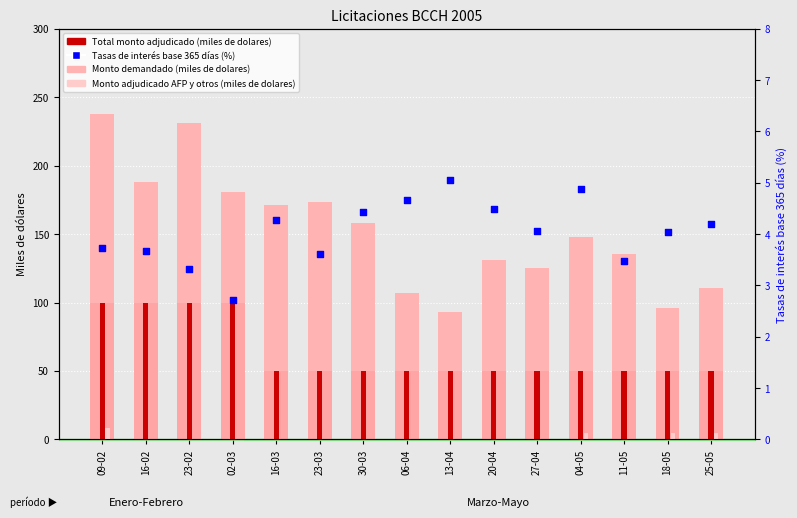

At which category is the sum across all series the highest?

09-02